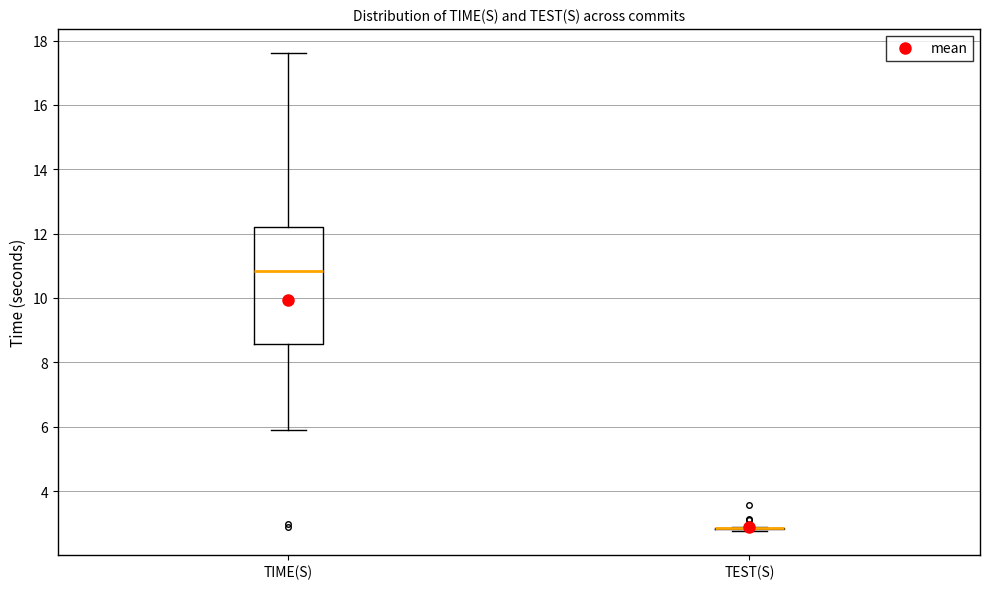

Reading left to right, read every box against the y-axis: the position of its median line, the range the box covers, and the ends of its whiskers. The values are not printed on the chart, so give them approximately, as read against the axis.

TIME(S): median 10.8, box 8.6 to 12.2, whiskers 6.0 to 17.6
TEST(S): box collapsed to a line at 2.8, whiskers 2.8 to 2.8